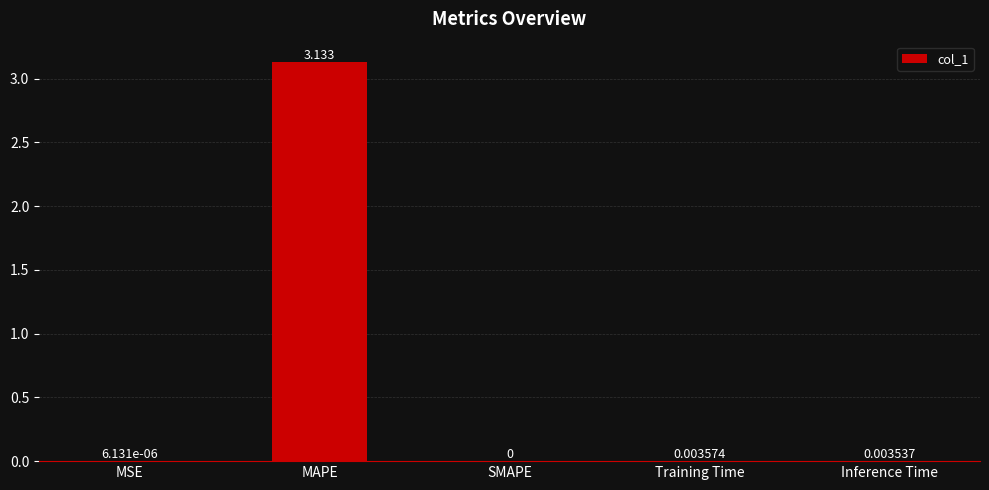

True or false: the data shows 0.0 at SMAPE.

True